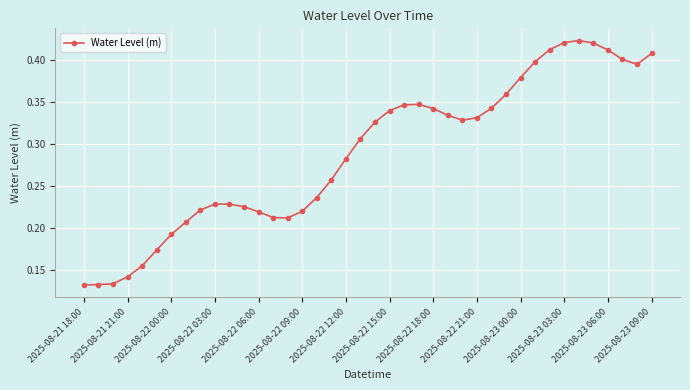

Count the values in the range 0 to 1.

40